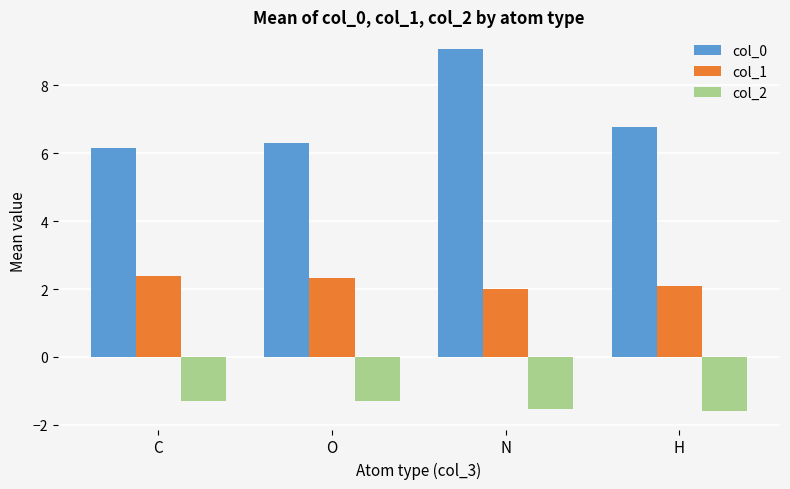

What is the label of the 1st bar from the right?

H